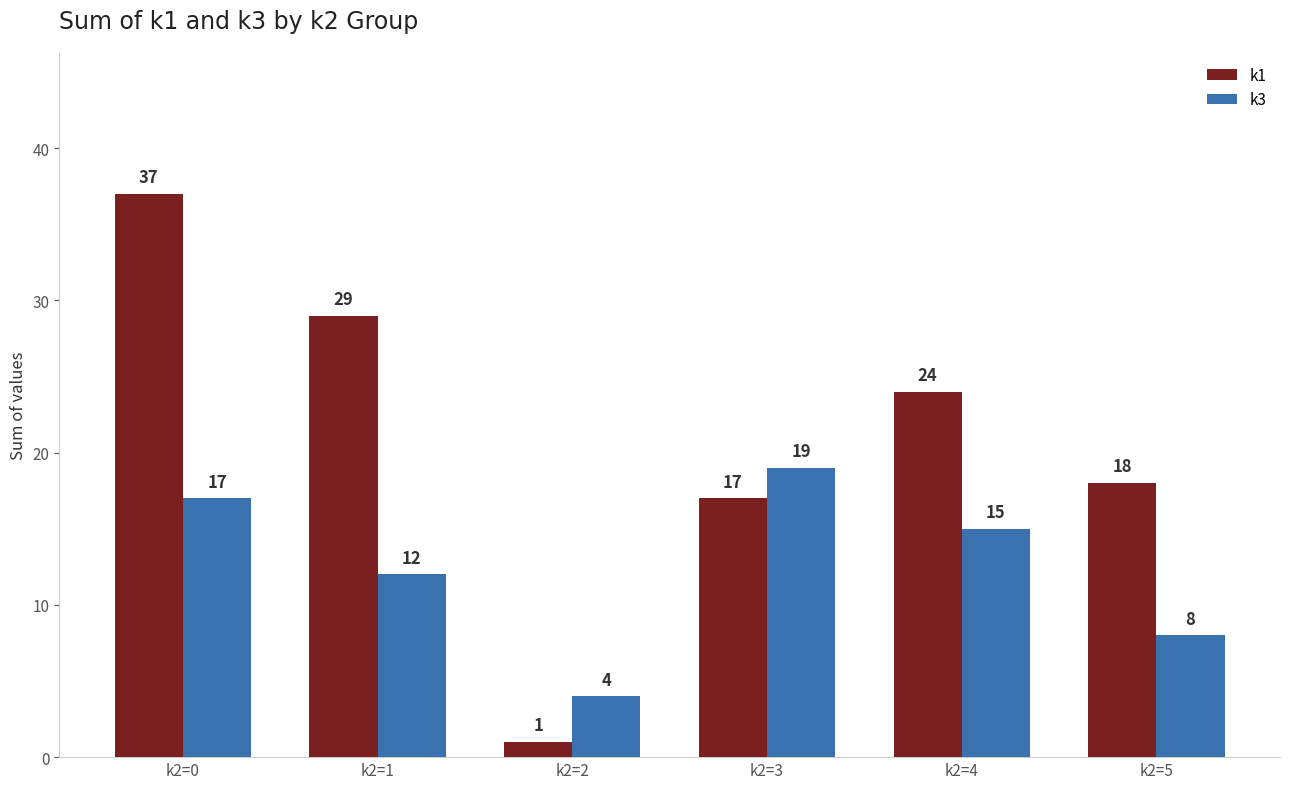

What is the value of the k1 bar at the 3rd from the left?

1